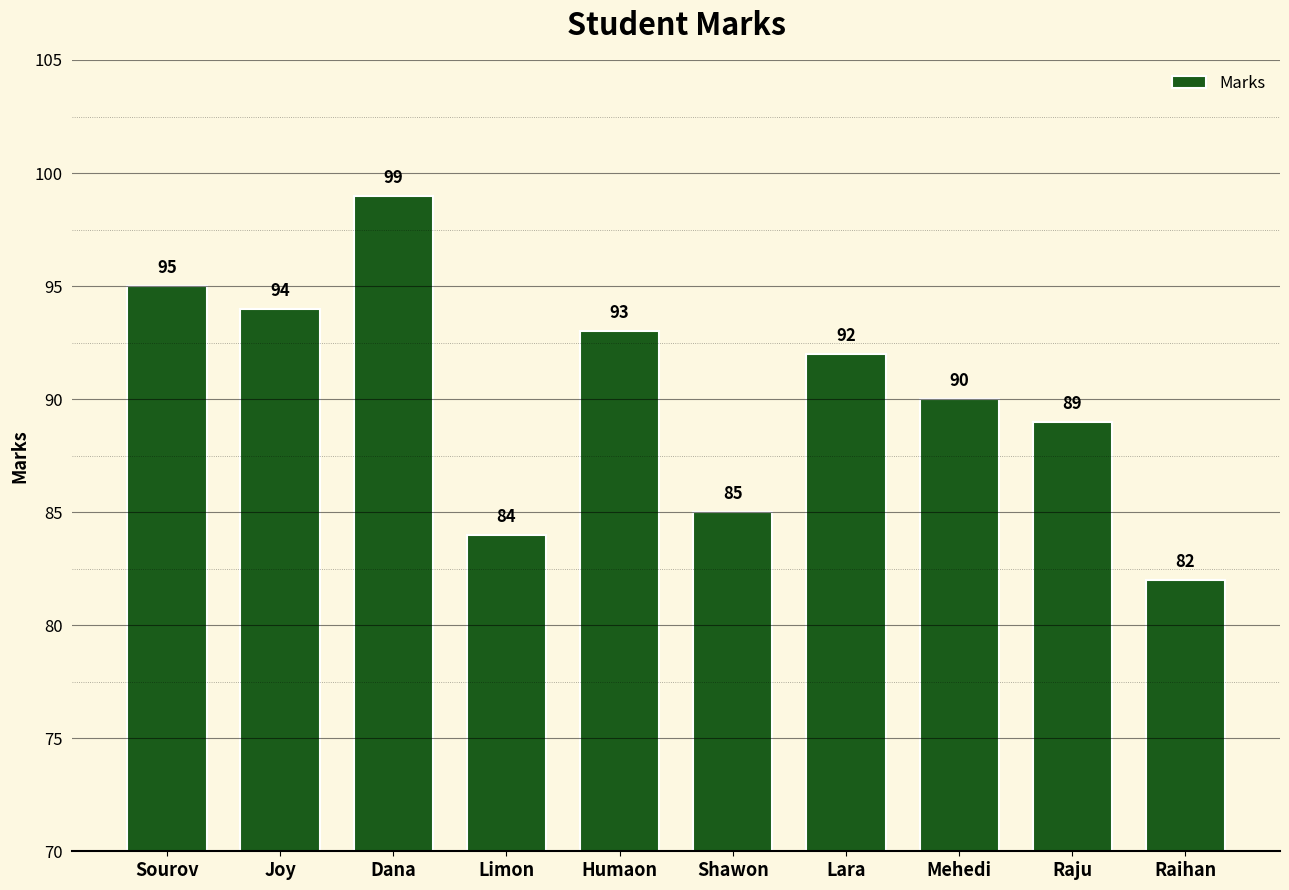

Are the bars horizontal?

No